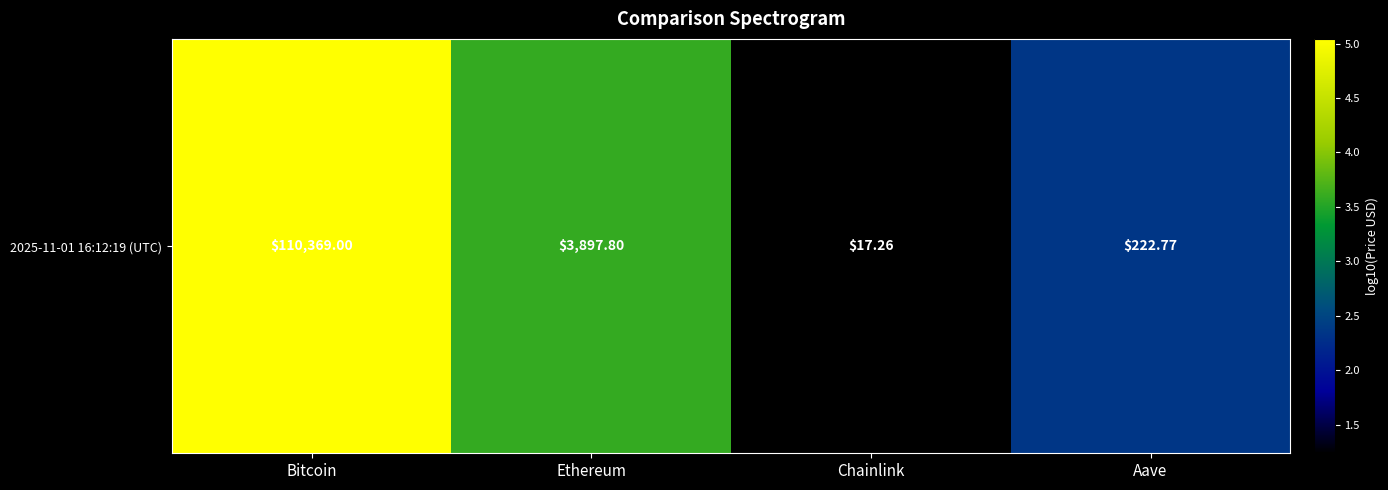

Reading left to right, list all the values displayed in this chart.

5.0	3.6	1.2	2.3